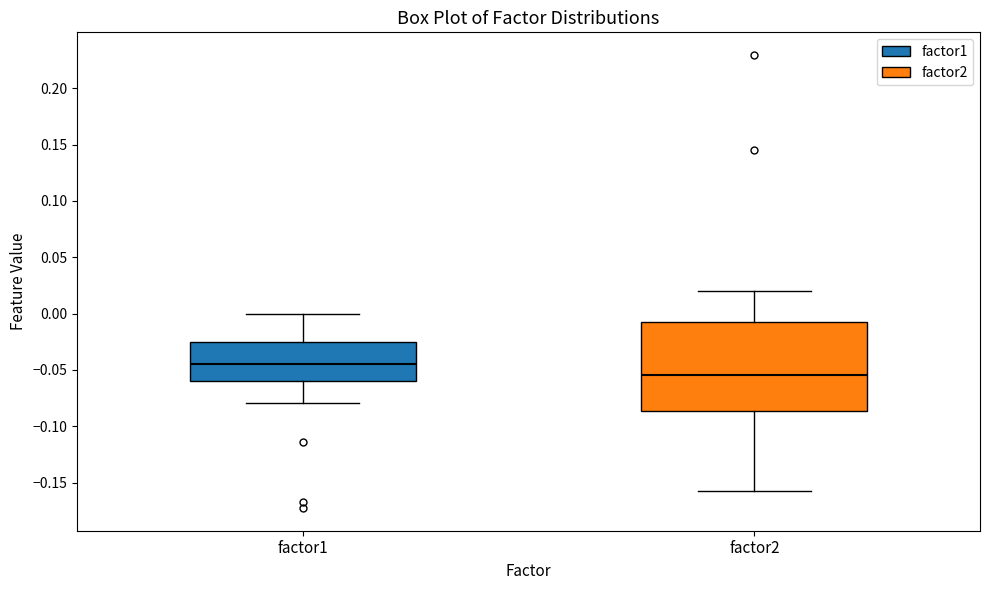

Reading left to right, read every box against the y-axis: the position of its median line, the range the box covers, and the ends of its whiskers. The values are not printed on the chart, so give them approximately, as read against the axis.

factor1: median -0.045, box -0.060 to -0.025, whiskers -0.080 to 0.000
factor2: median -0.055, box -0.085 to -0.005, whiskers -0.155 to 0.020